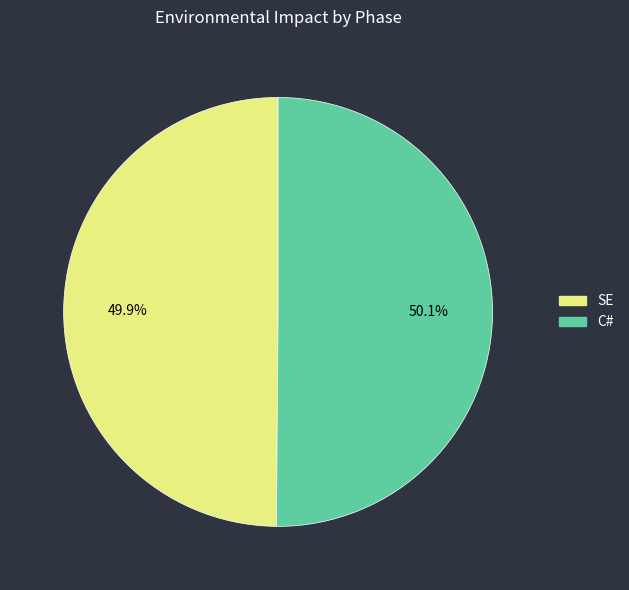

What is the ratio of the value at SE to the value at C#?

1.0